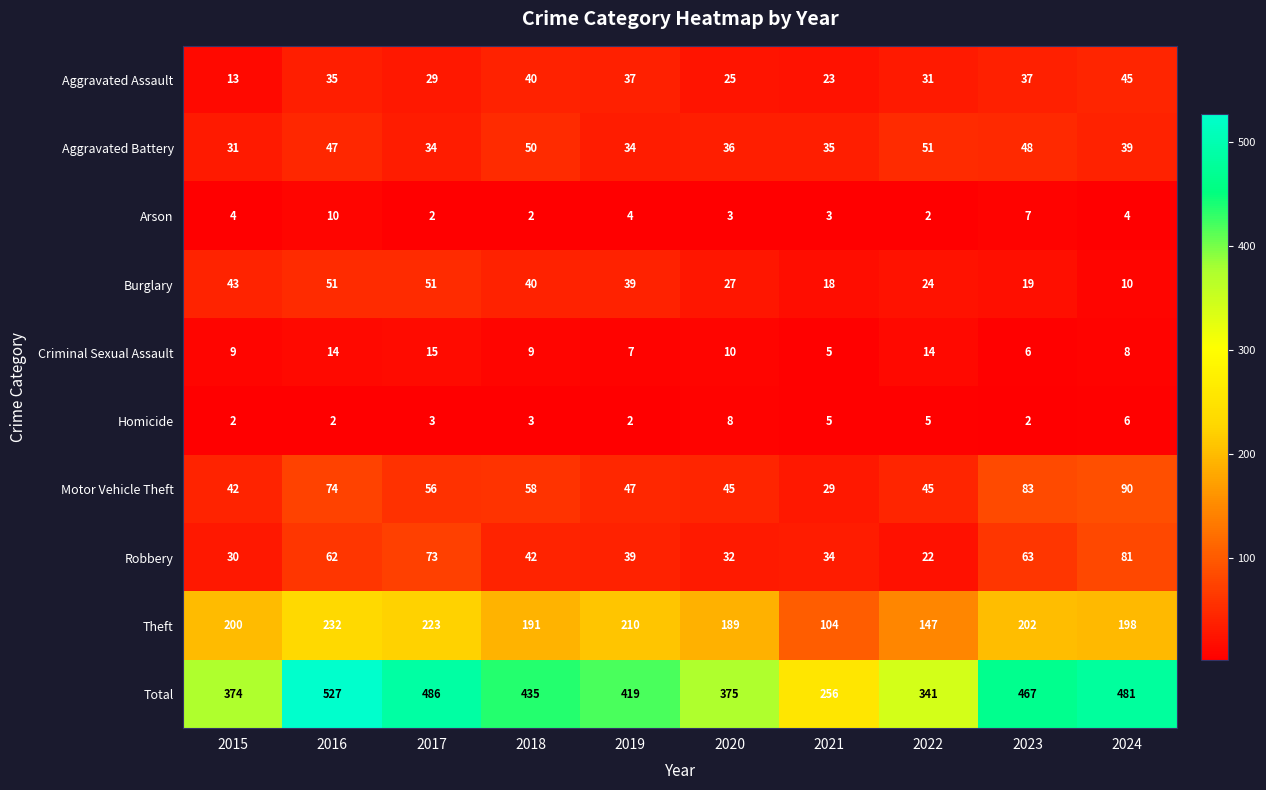

Between 2020 and 2022, which series saw the biggest shift?

Theft